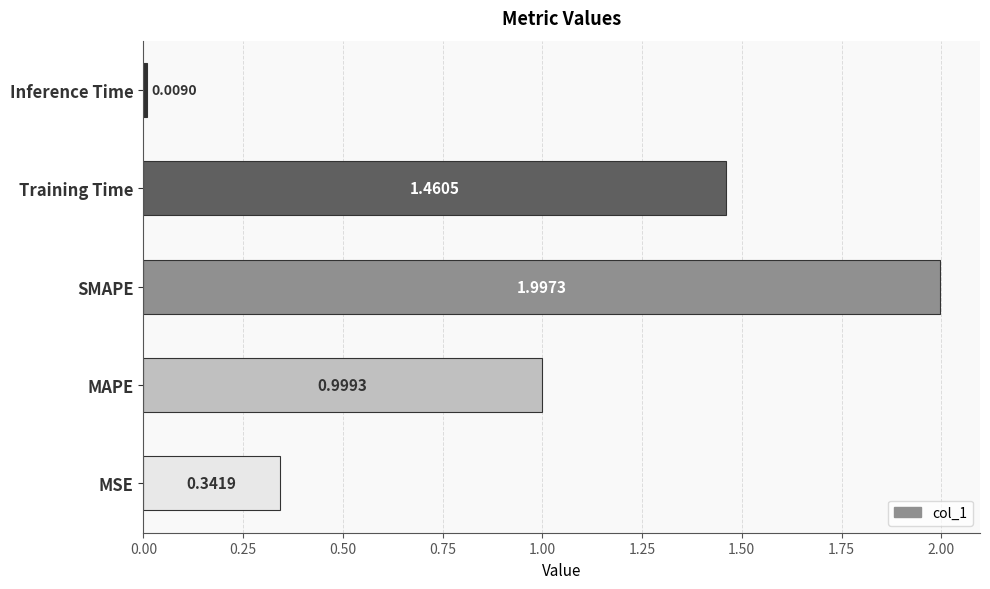

What is the difference between the values at MAPE and MSE?

0.7